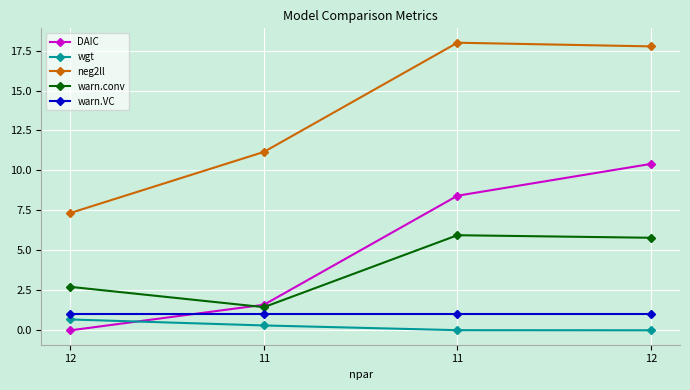

Count the number of categories in the chart.

4